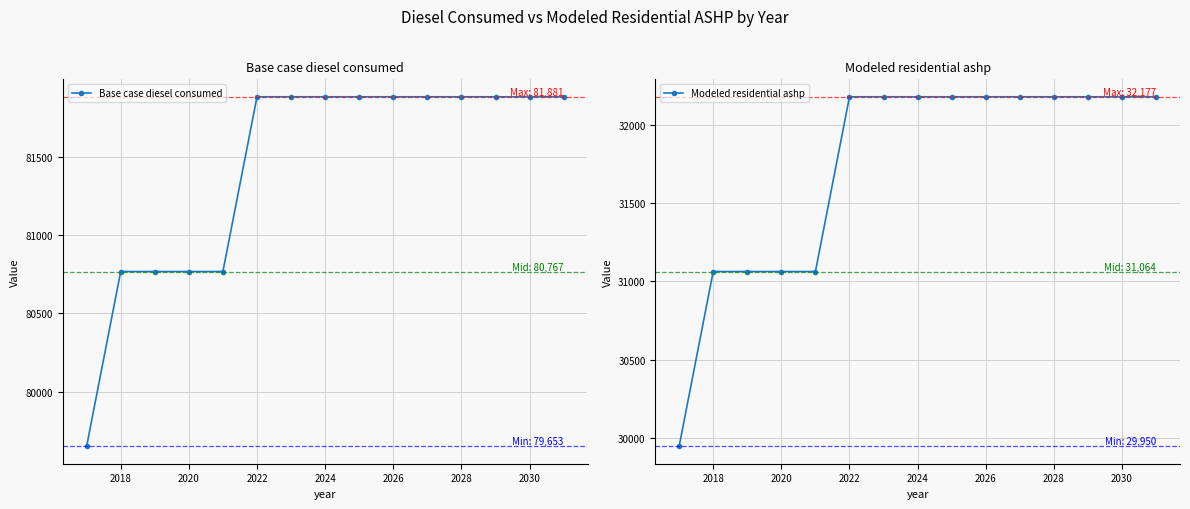

How many series are shown in this chart?

2